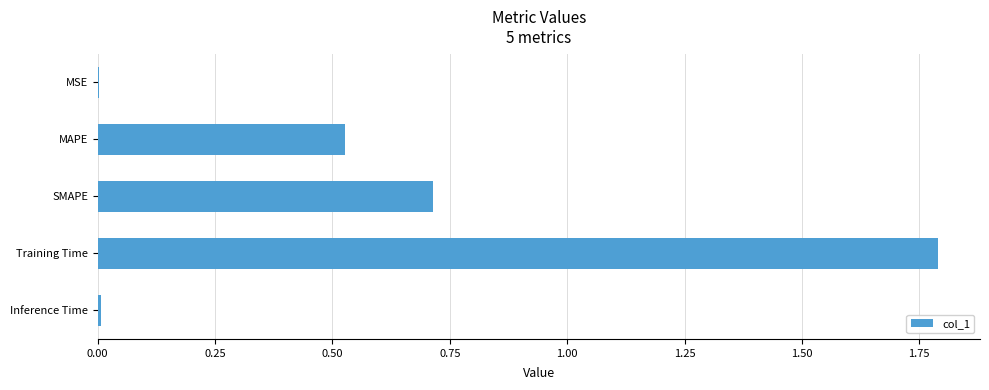

Are the bars grouped side by side (vs. stacked)?

No